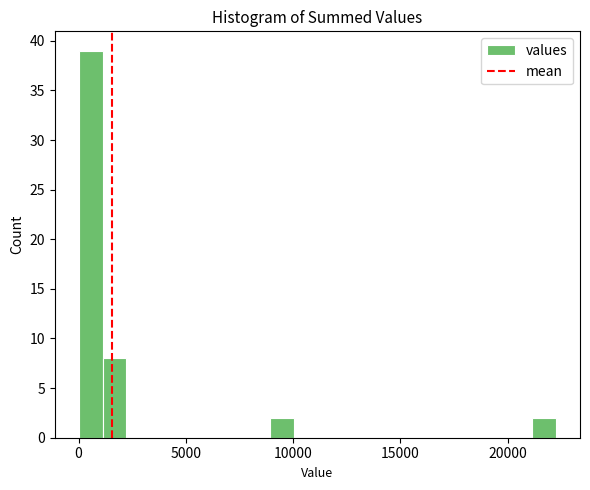

Around what value on the x-axis is the tallest bar? Give the approximate position of its centre, as read against the axis.

500